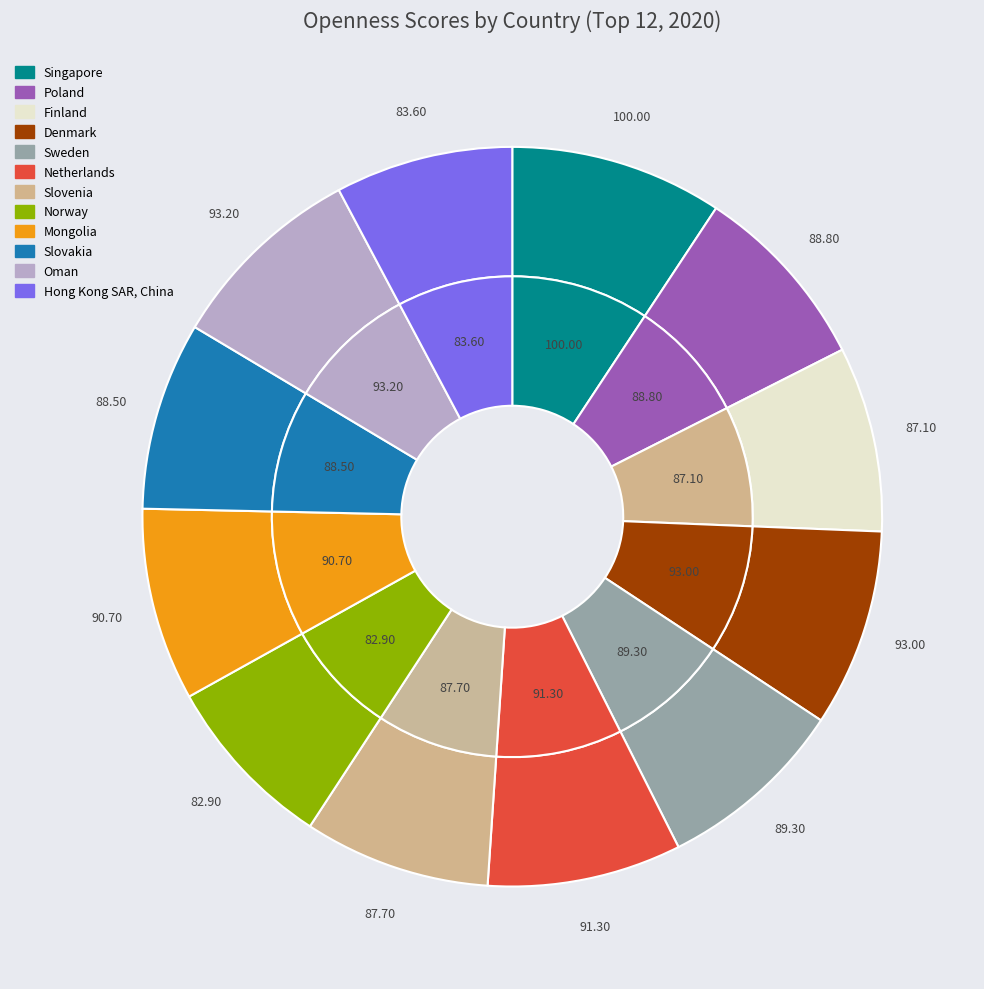

Rank the categories by value from lowest to highest.

Norway, Hong Kong SAR, China, Finland, Slovenia, Slovakia, Poland, Sweden, Mongolia, Netherlands, Denmark, Oman, Singapore